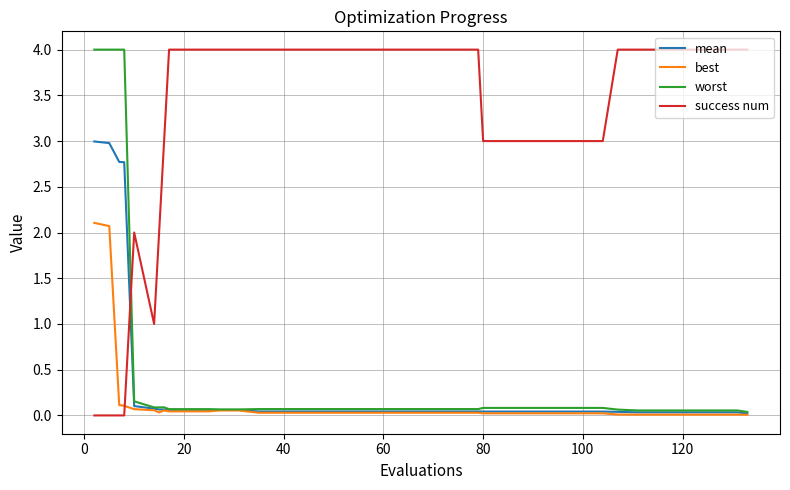

After their last crossing, which series has the higher values: best or success num?

success num